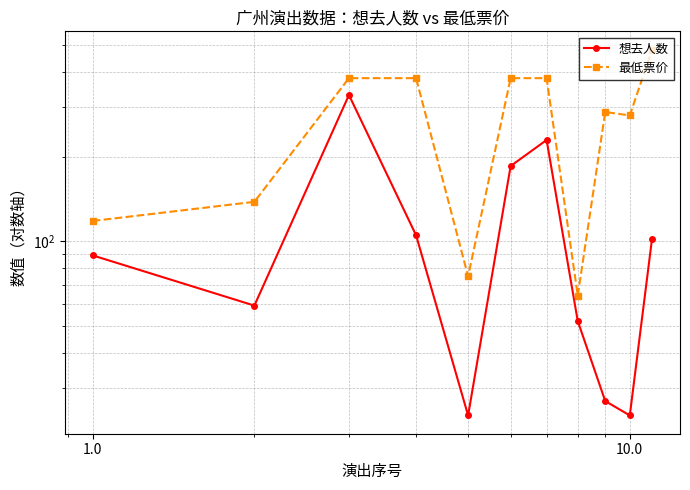

Which series has the largest range (max minus min)?

最低票价